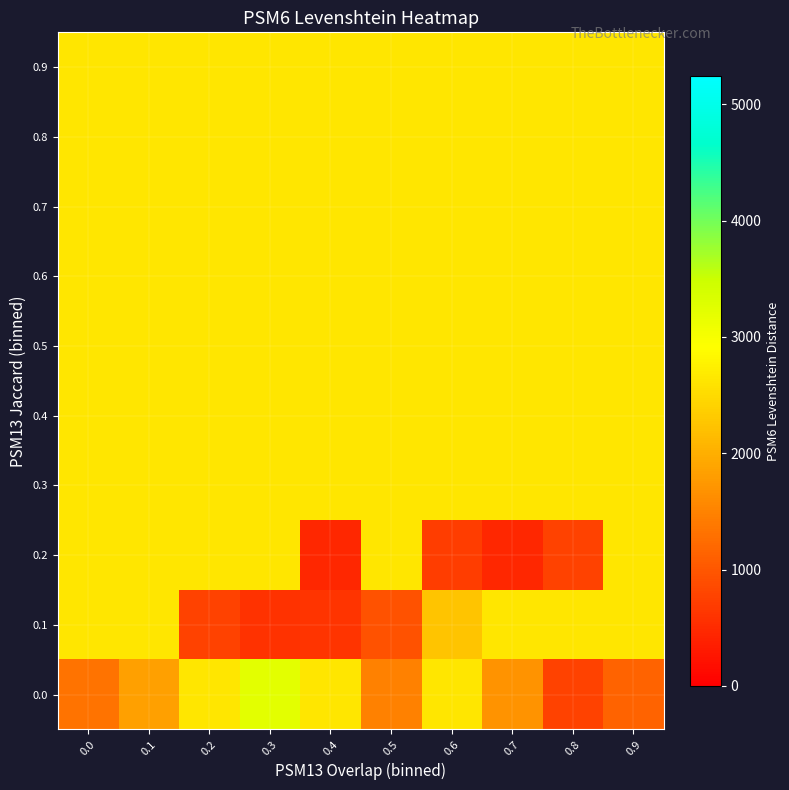

What is the spread (max minus min) of values at 0.7?

2151.5